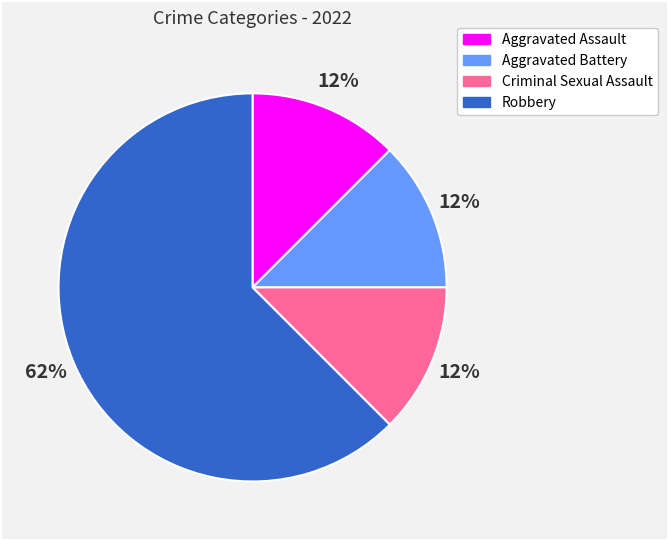

Is it true that Aggravated Assault is 20% of the pie?

False